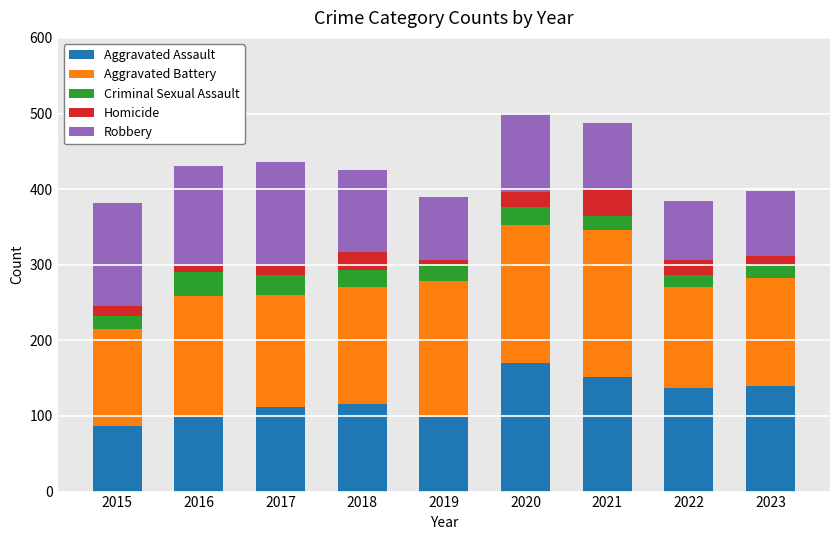

What is the minimum value for Aggravated Assault?

87